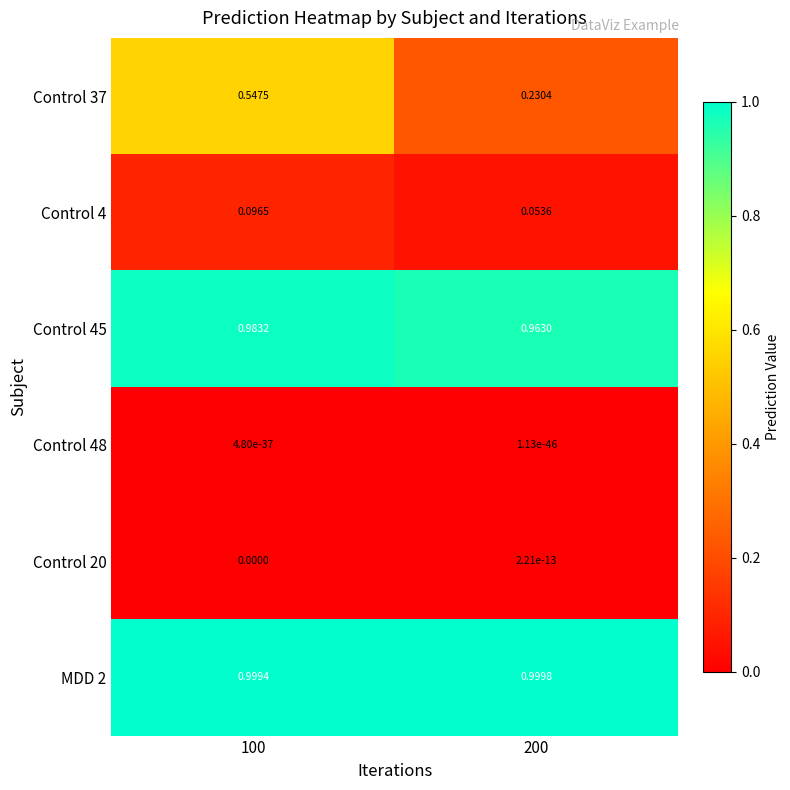

Which series has the largest range (max minus min)?

Control 37